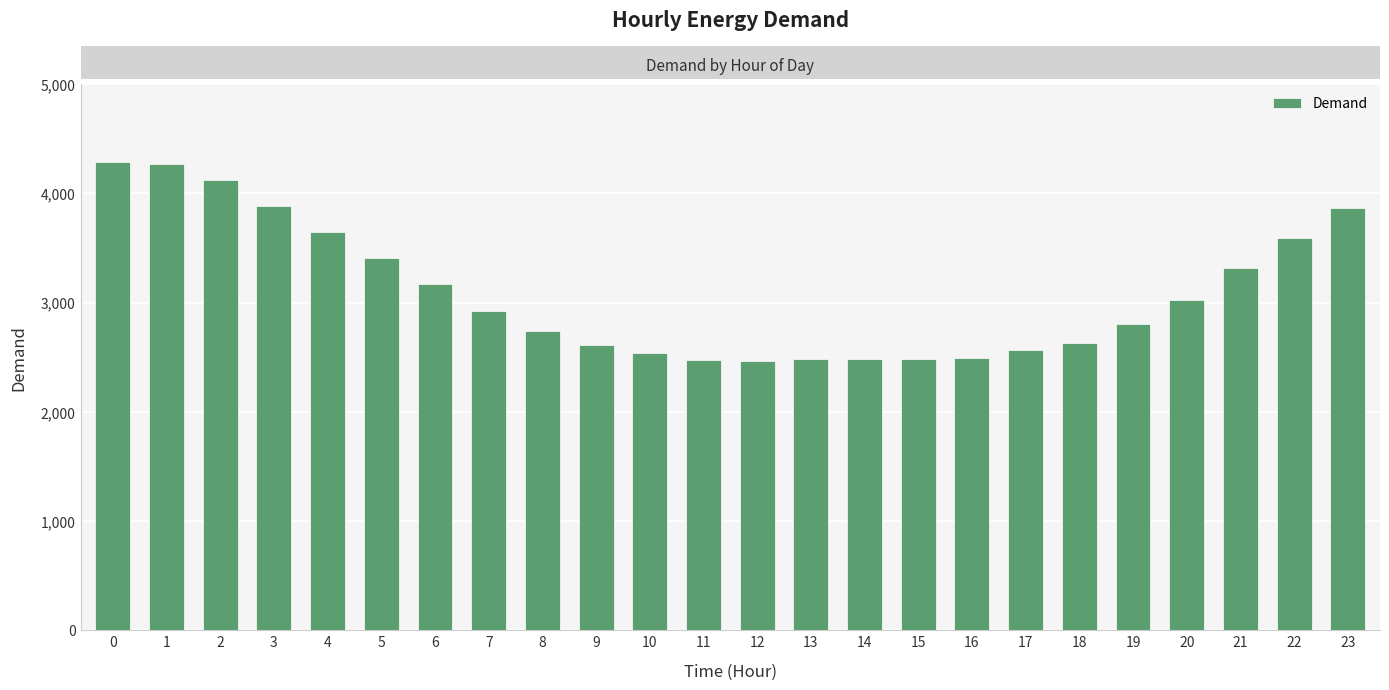

Between 15 and 7, which is larger?

7